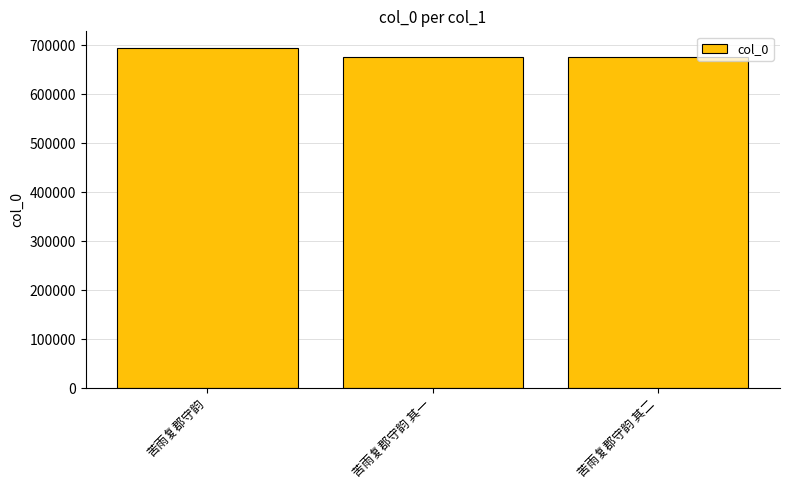

Which category has the highest value across all series?

苦雨复郡守韵